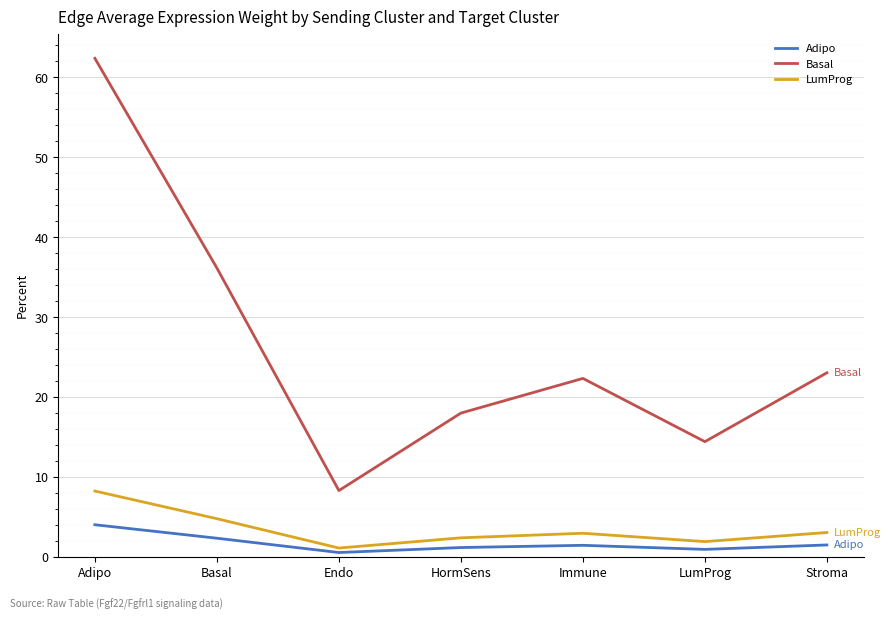

At which category is the sum across all series the highest?

Adipo